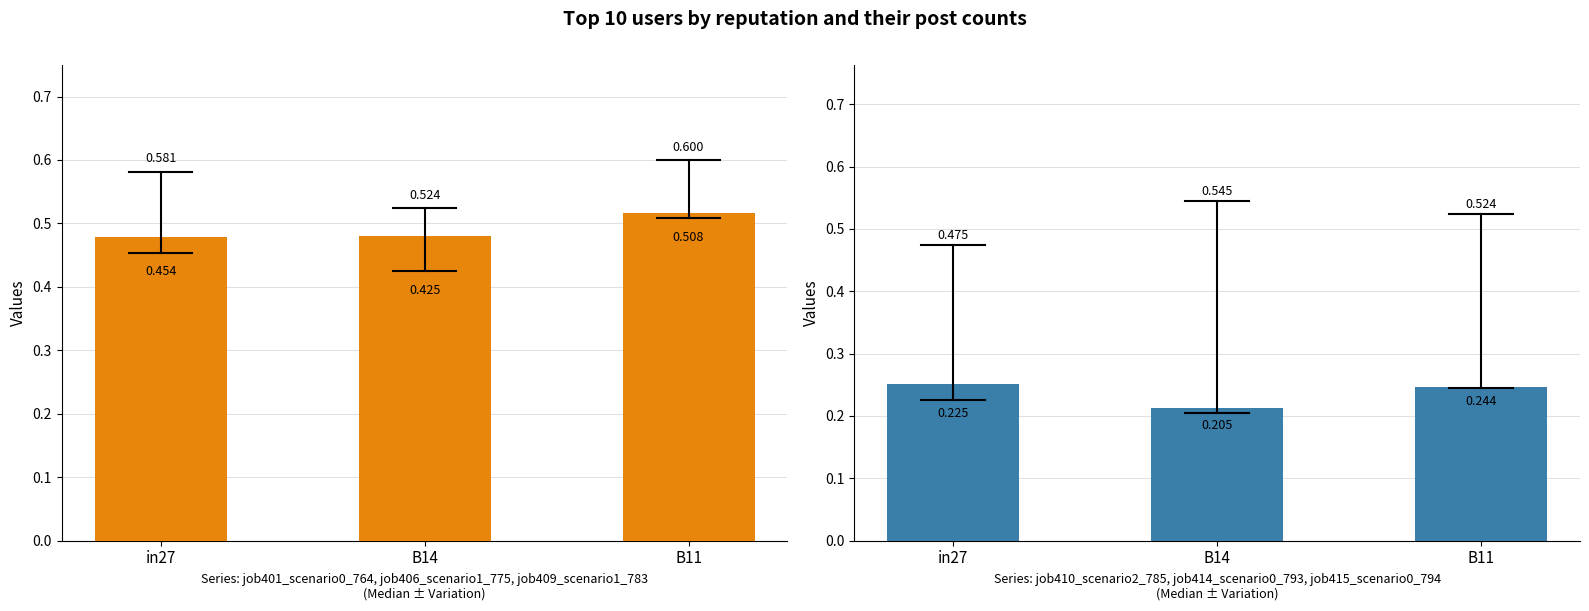

Rank the categories by right_series value from highest to lowest.

in27, B11, B14